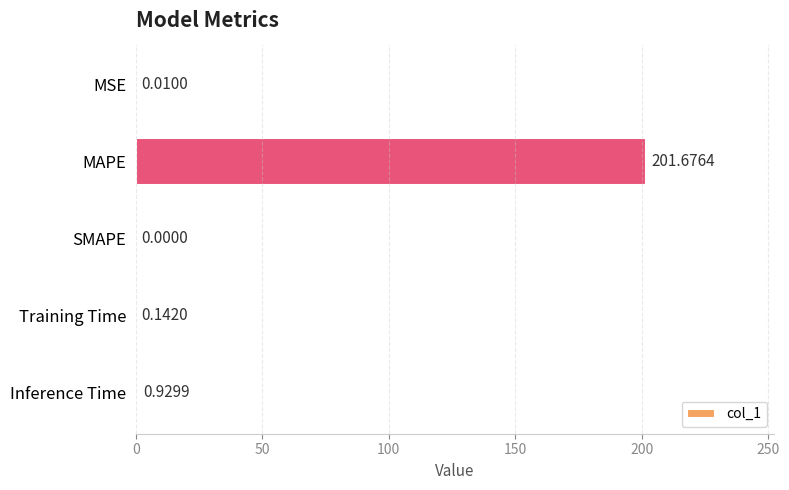

Which category has the highest value across all series?

MAPE